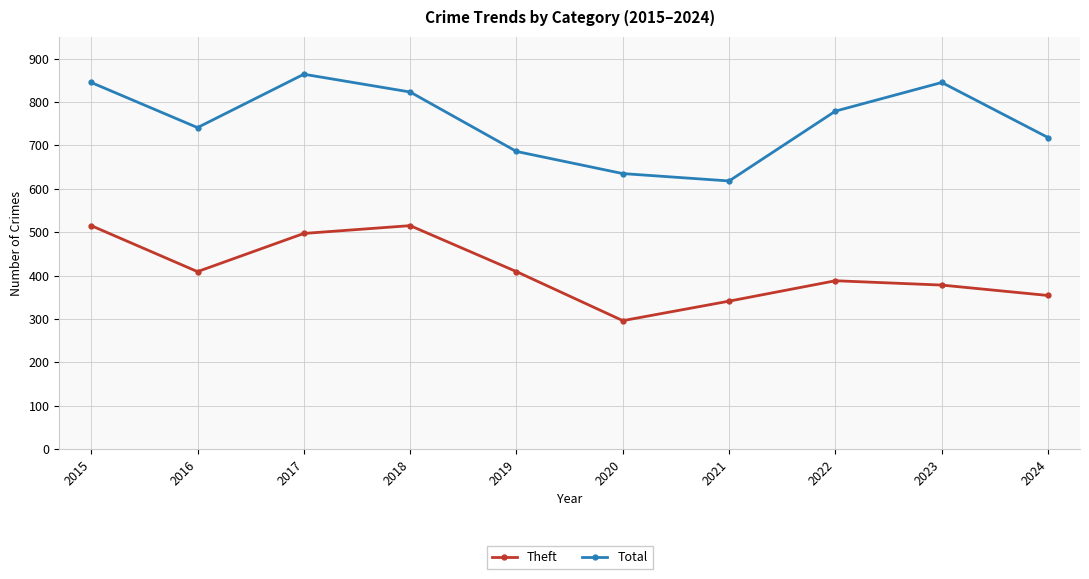

How many values in the Total series are below 779?

5